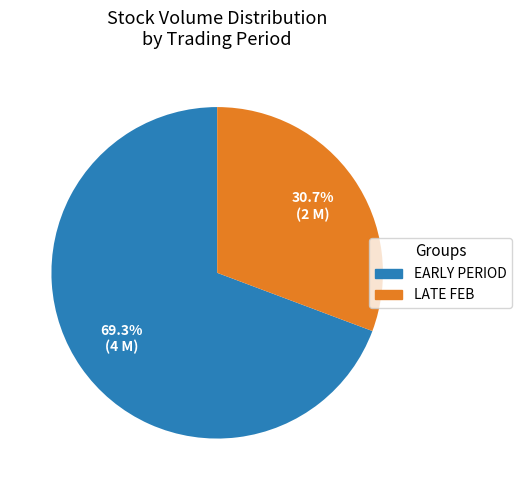

To the nearest percent, what is the average slice percentage?

50%